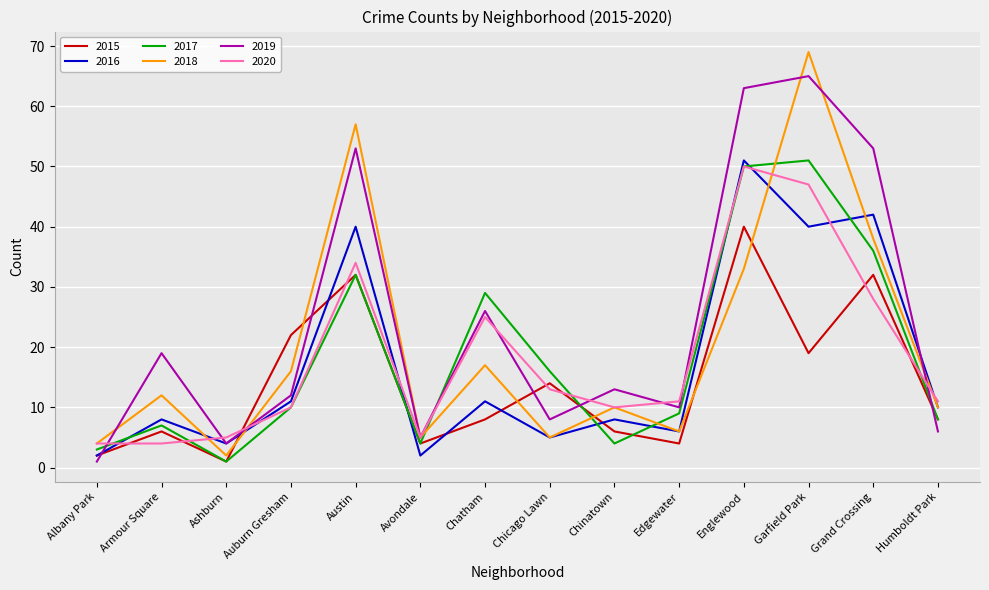

How many lines are shown in the chart?

6